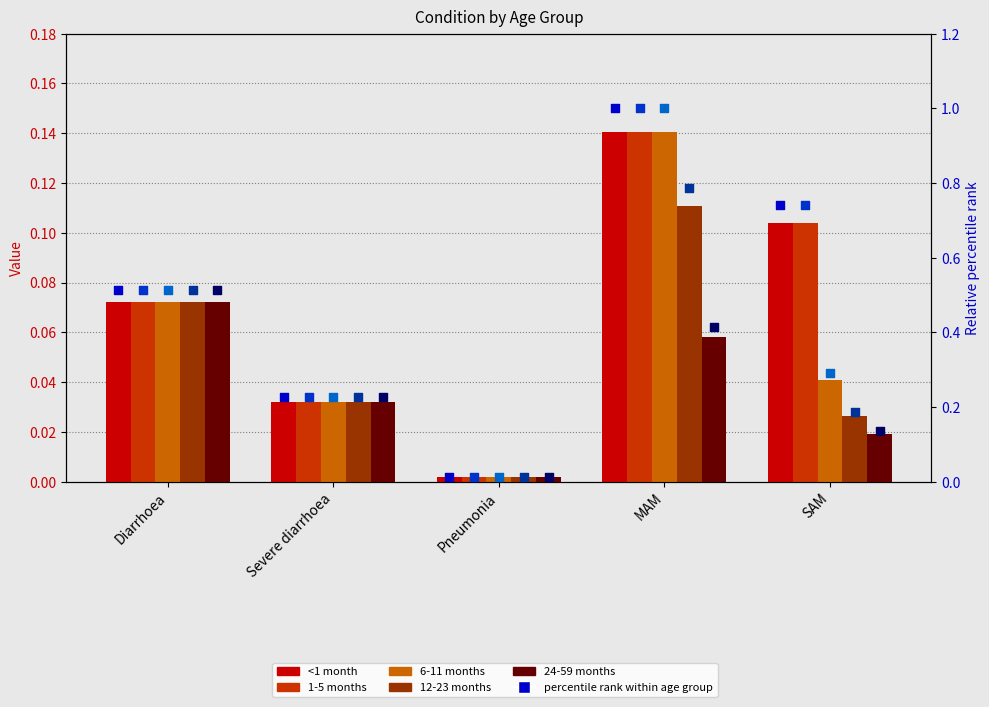

Which series has the largest total across all categories?

<1 month (pct)